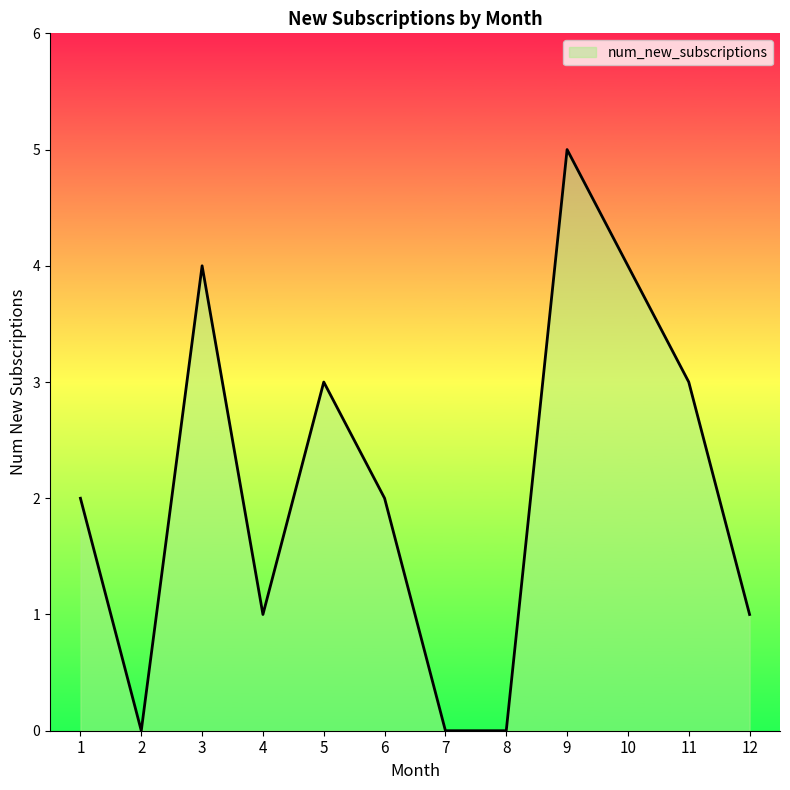

At which label does the data first exceed 2?

3